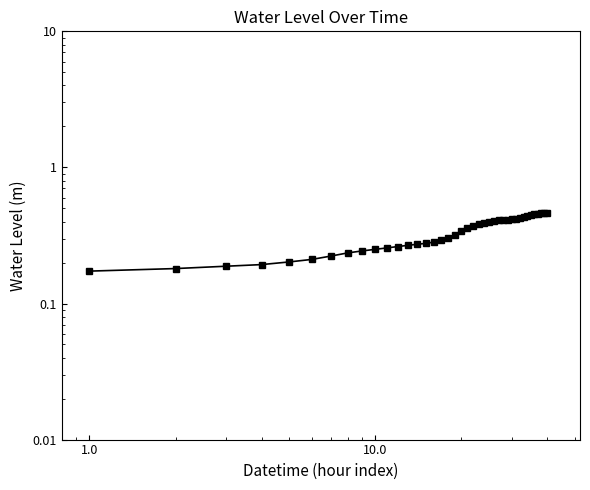

The chart shows a value of 0.1 at 10.0. True or false?

False